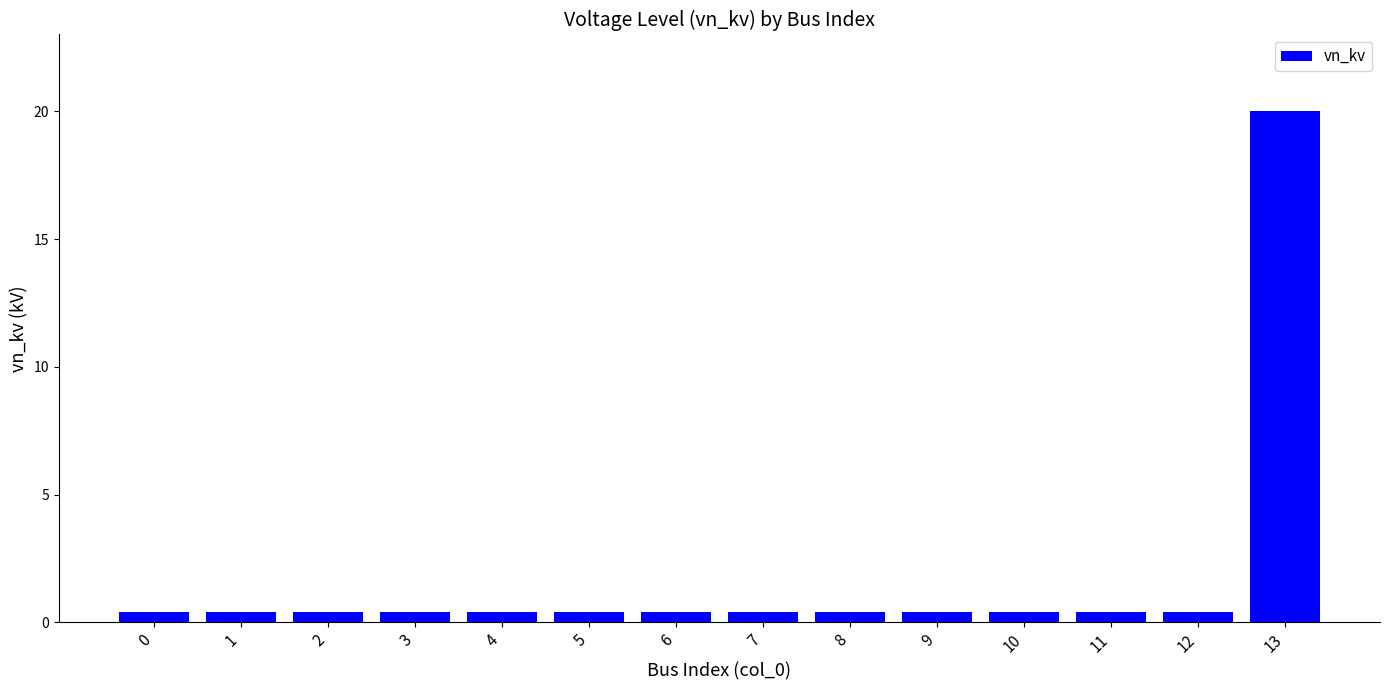

What is the sum of all values?

25.2